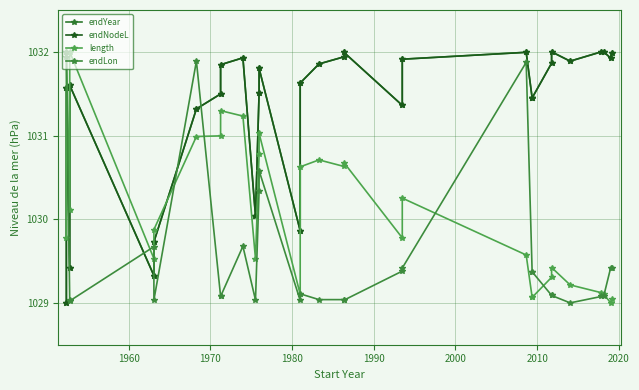

Which series ends up on top after the final intersection of endLon and length?

endLon